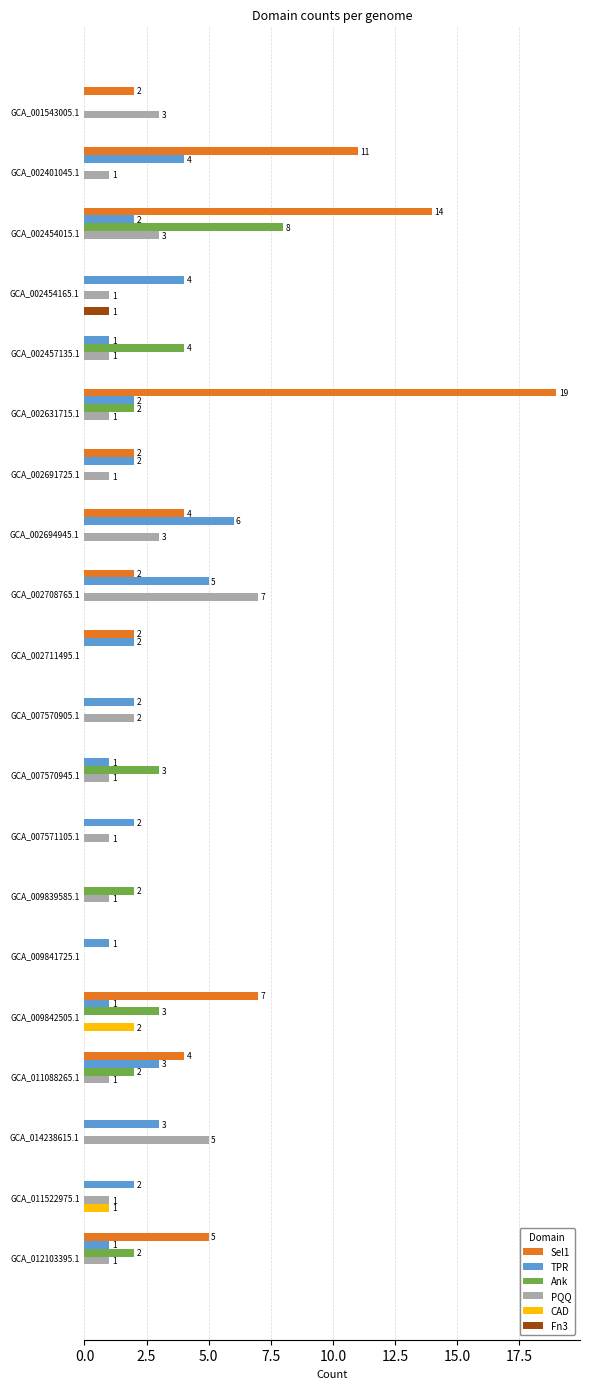

The TPR series shows 3 at GCA_014238615.1. True or false?

True